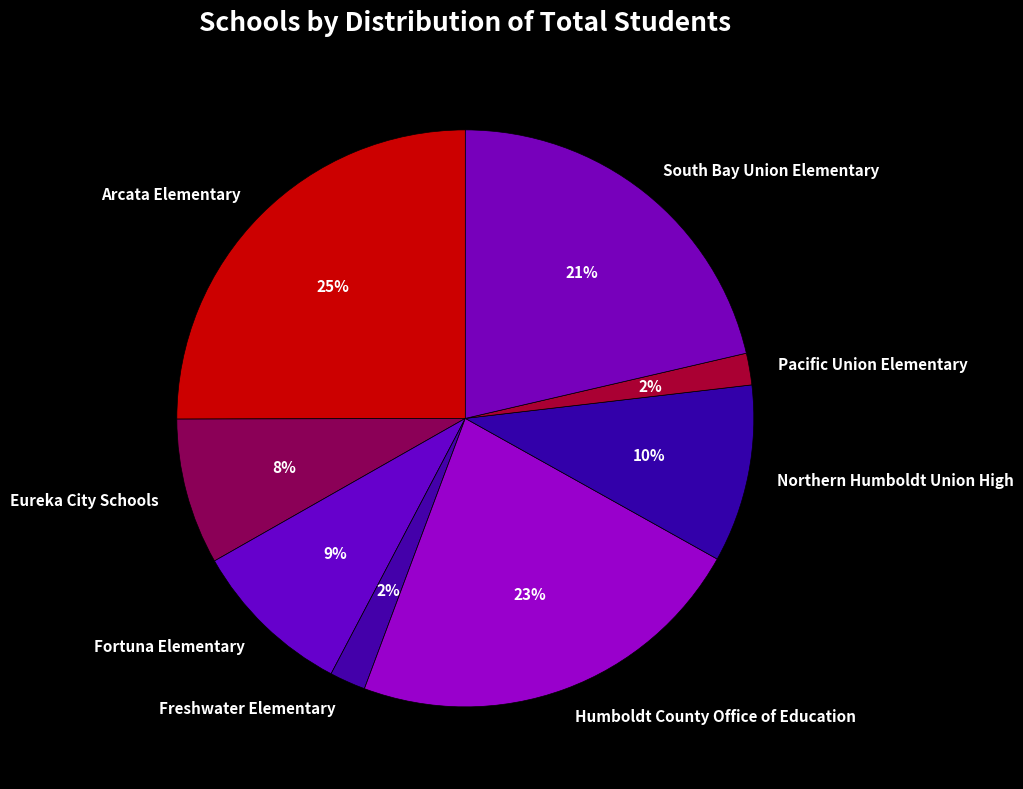

To the nearest percent, what is the combined percentage of Pacific Union Elementary and Fortuna Elementary?

11%